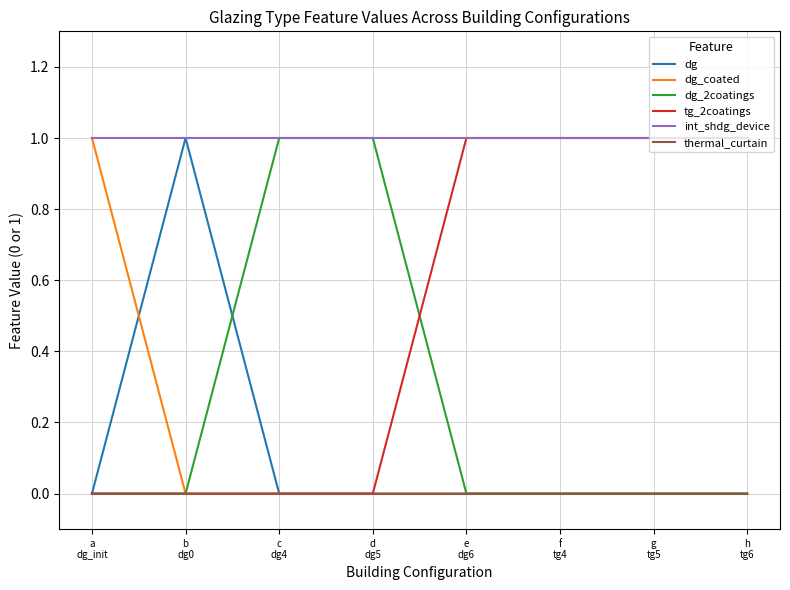

Reading left to right, what are all the values shown in this chart?

dg: a
dg_init=0	b
dg0=1	c
dg4=0	d
dg5=0	e
dg6=0	f
tg4=0	g
tg5=0	h
tg6=0
dg_coated: a
dg_init=1	b
dg0=0	c
dg4=0	d
dg5=0	e
dg6=0	f
tg4=0	g
tg5=0	h
tg6=0
dg_2coatings: a
dg_init=0	b
dg0=0	c
dg4=1	d
dg5=1	e
dg6=0	f
tg4=0	g
tg5=0	h
tg6=0
tg_2coatings: a
dg_init=0	b
dg0=0	c
dg4=0	d
dg5=0	e
dg6=1	f
tg4=1	g
tg5=1	h
tg6=1
int_shdg_device: a
dg_init=1	b
dg0=1	c
dg4=1	d
dg5=1	e
dg6=1	f
tg4=1	g
tg5=1	h
tg6=1
thermal_curtain: a
dg_init=0	b
dg0=0	c
dg4=0	d
dg5=0	e
dg6=0	f
tg4=0	g
tg5=0	h
tg6=0